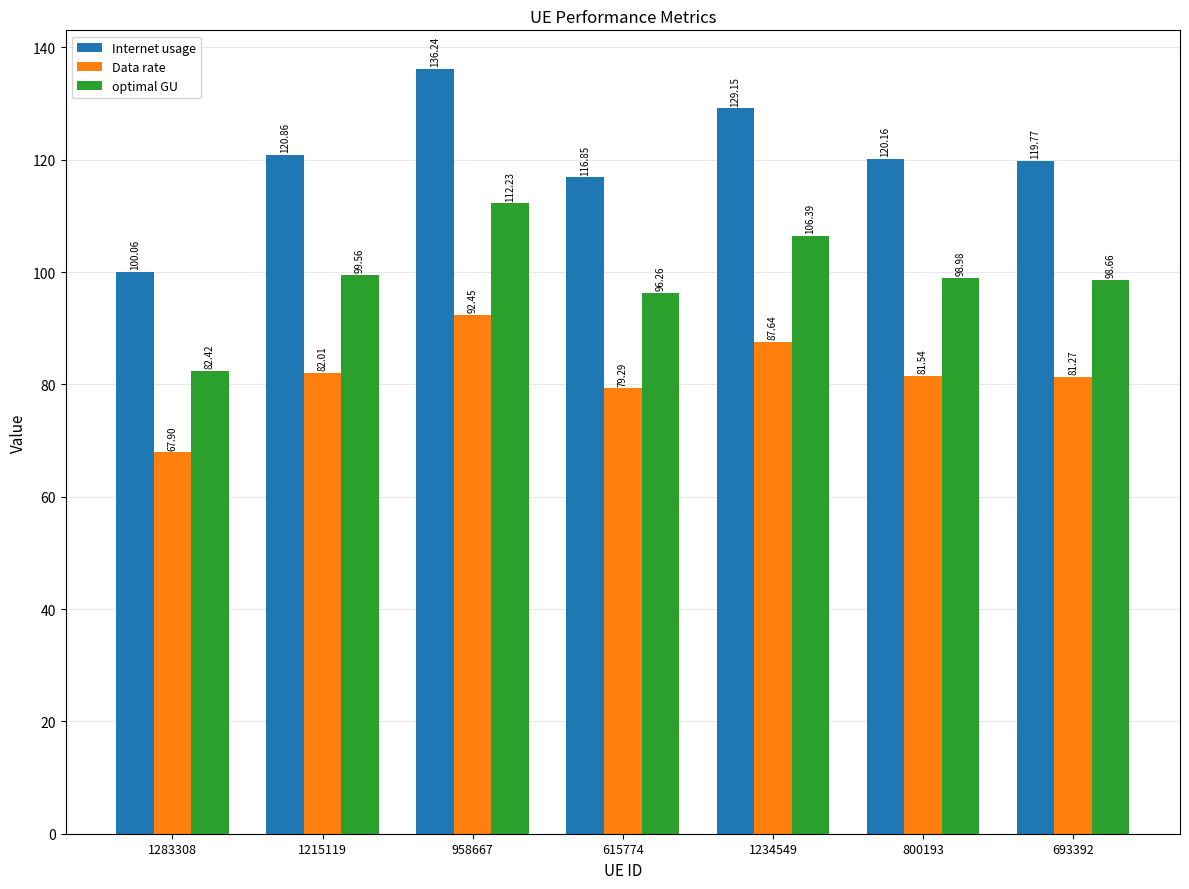

What position from the right is 800193?

2